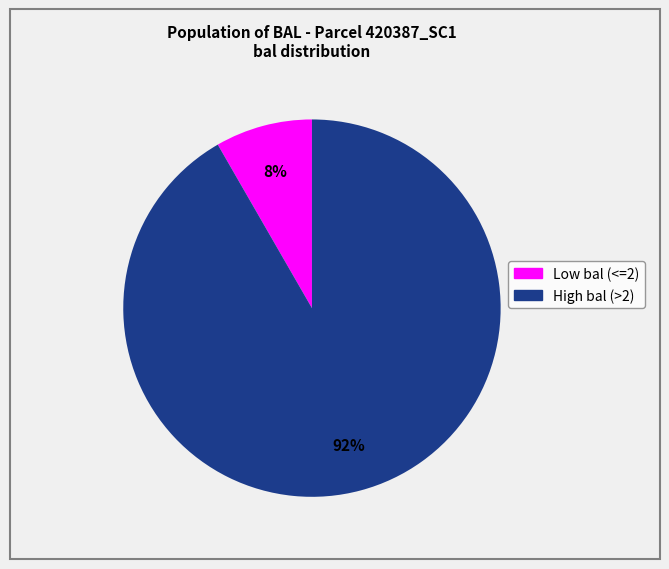

To the nearest percent, what is the average slice percentage?

50%